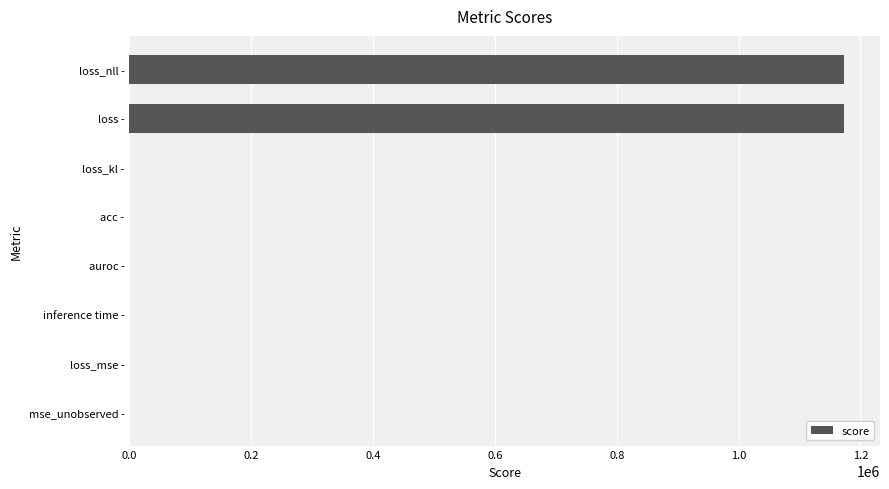

The value at mse_unobserved - is -454440.3. True or false?

False